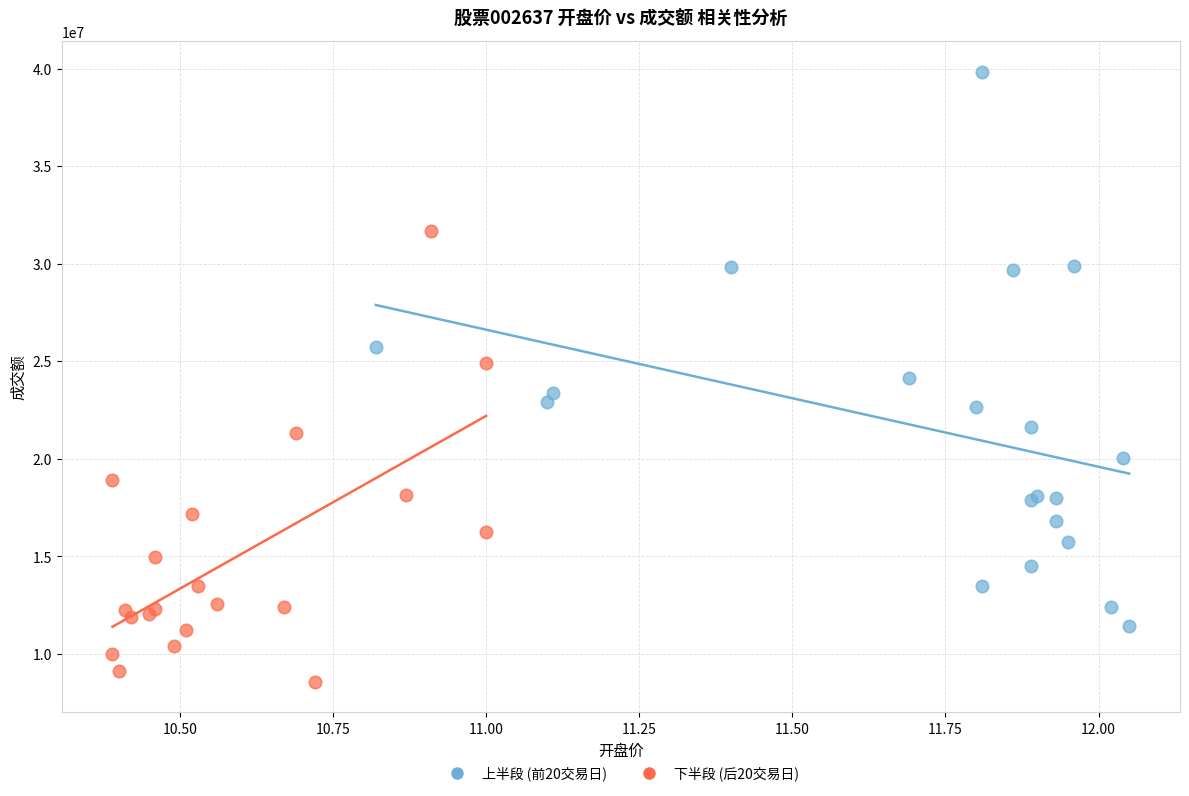

Which series reaches the minimum Y coordinate?

下半段 (后20交易日)